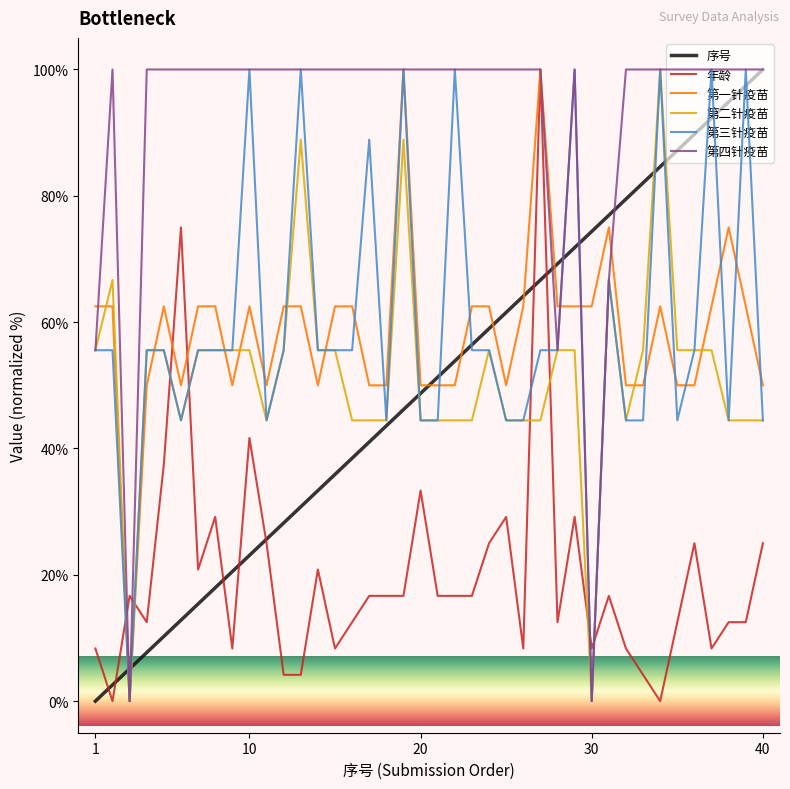

At how many categories does at least one series exceed 39?

39